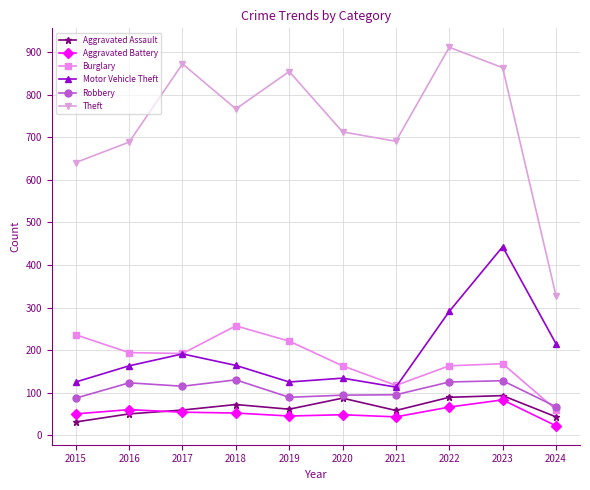

What is the value of the Burglary point at the 5th from the left?

221